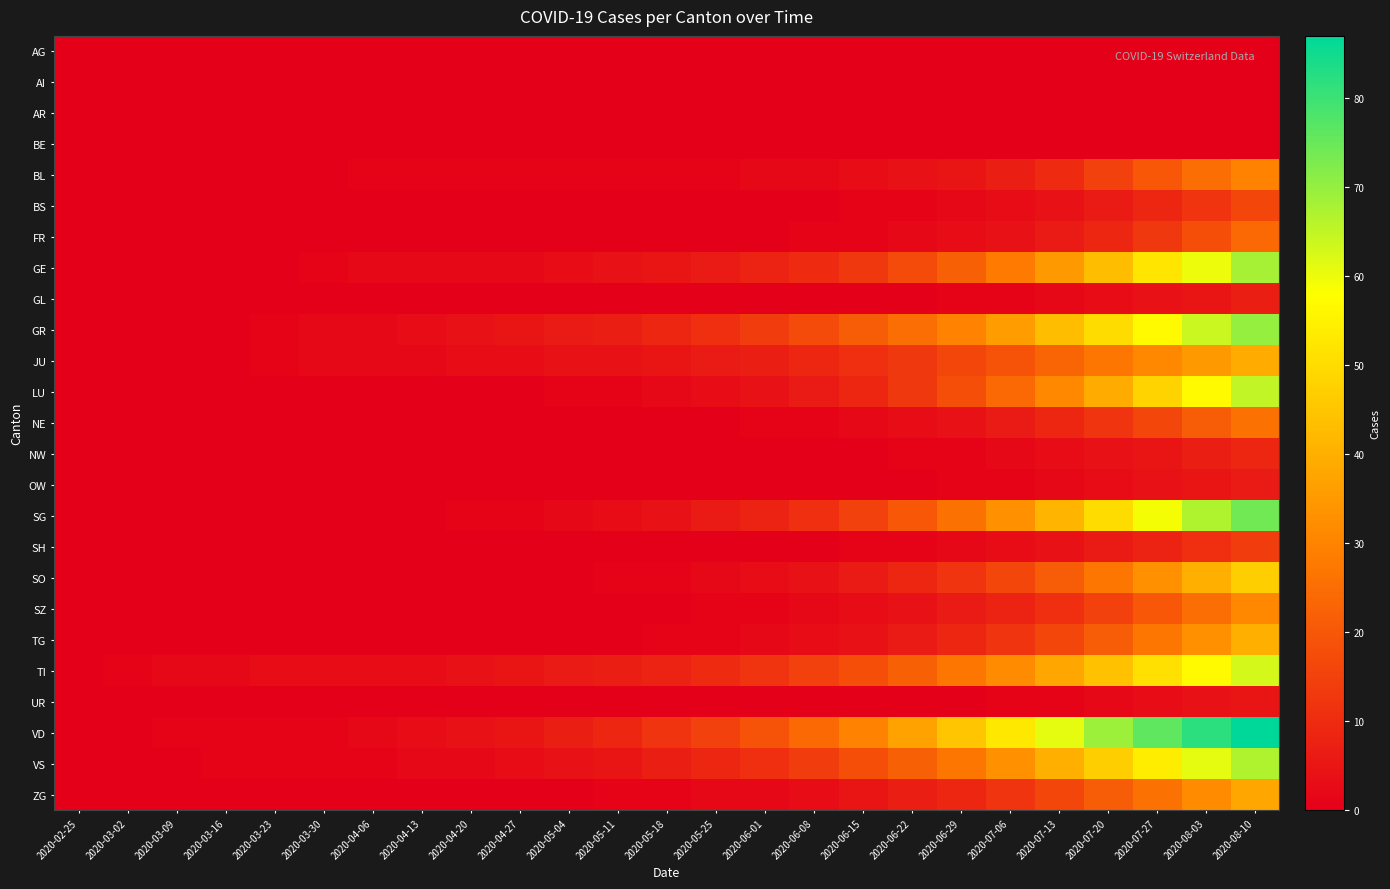

Which label corresponds to the largest value in the chart?

2020-08-10